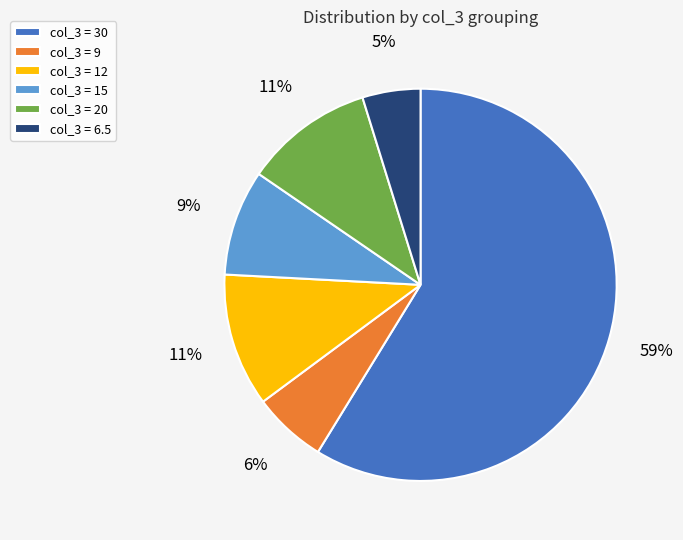

What percentage is the col_3 = 12 slice, to the nearest percent?

11%